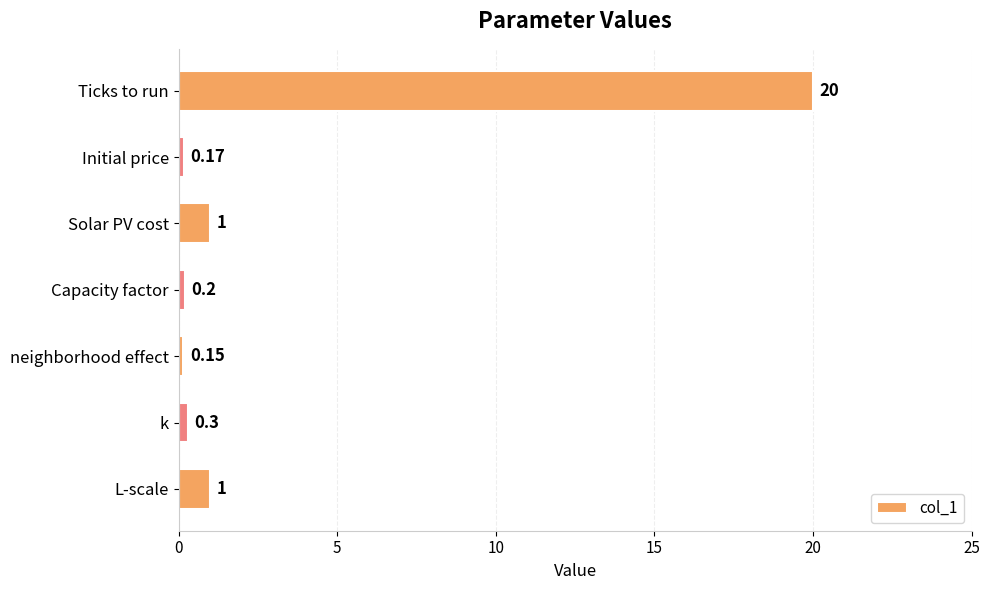

Which category has the highest value across all series?

Ticks to run